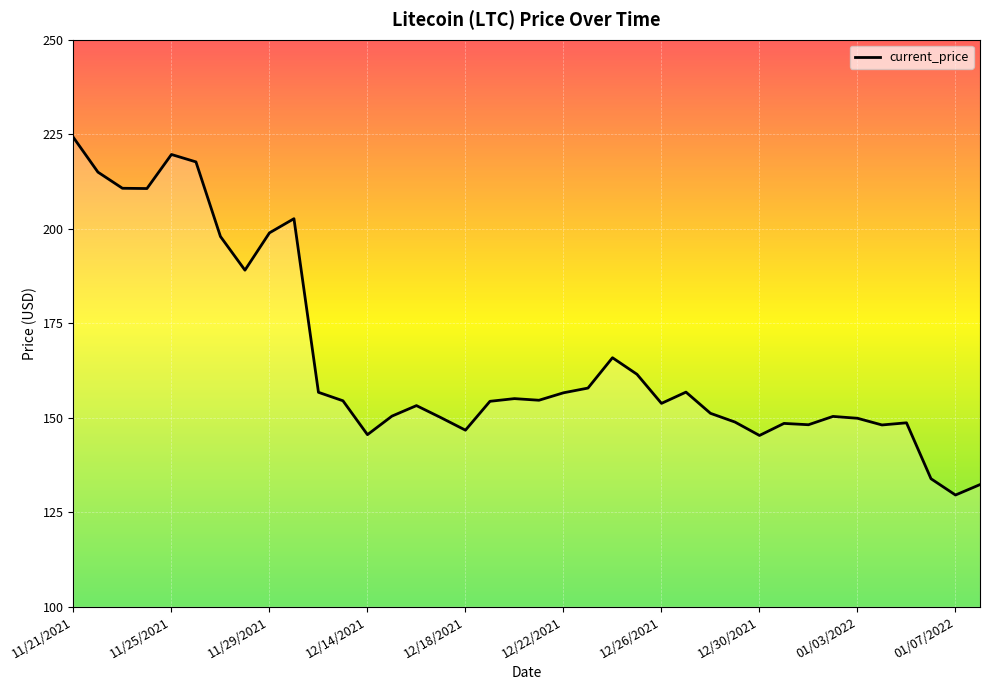

What is the smallest value displayed?

129.5